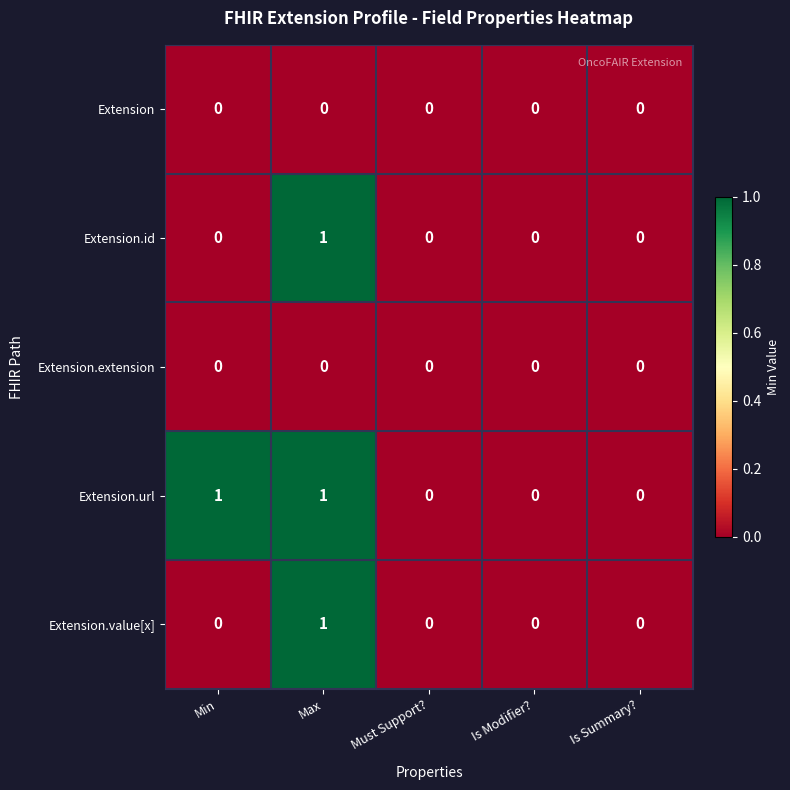

The value of Extension.url at Min is 1. True or false?

True